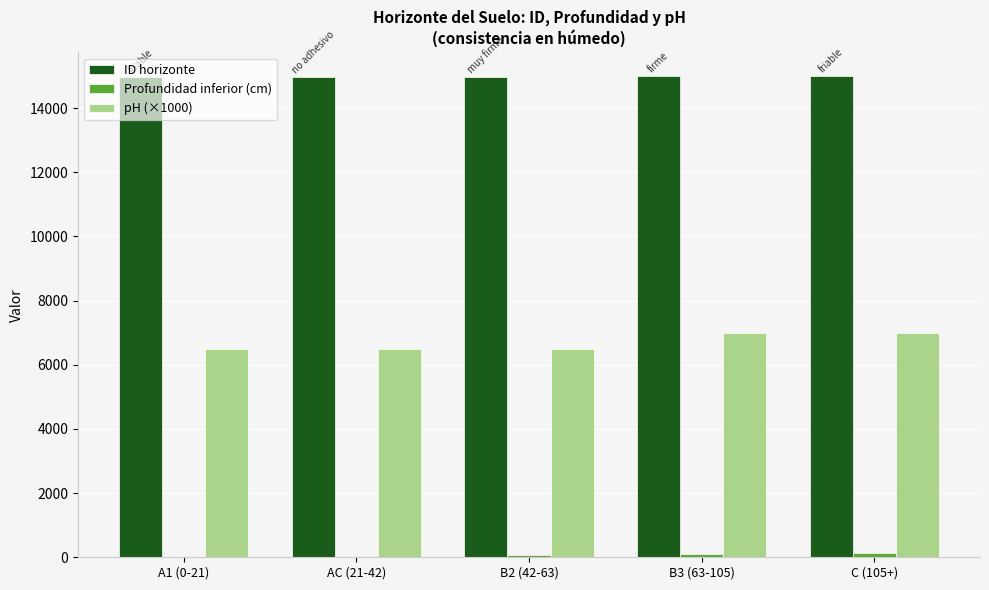

Which series has the largest range (max minus min)?

pH (×1000)